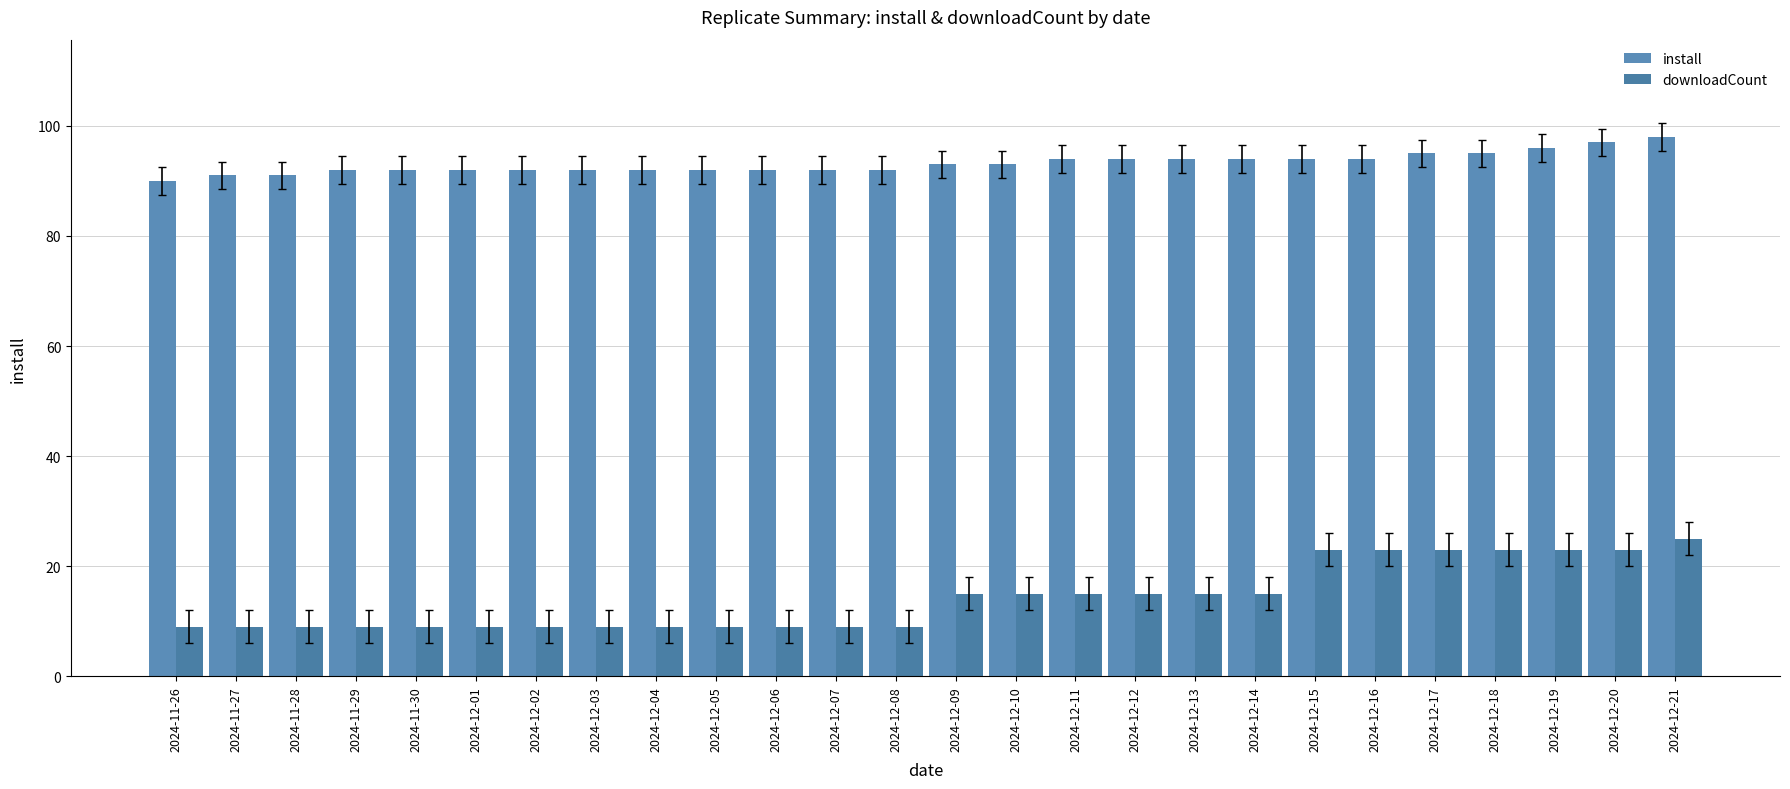

The downloadCount series shows 33 at 2024-12-18. True or false?

False